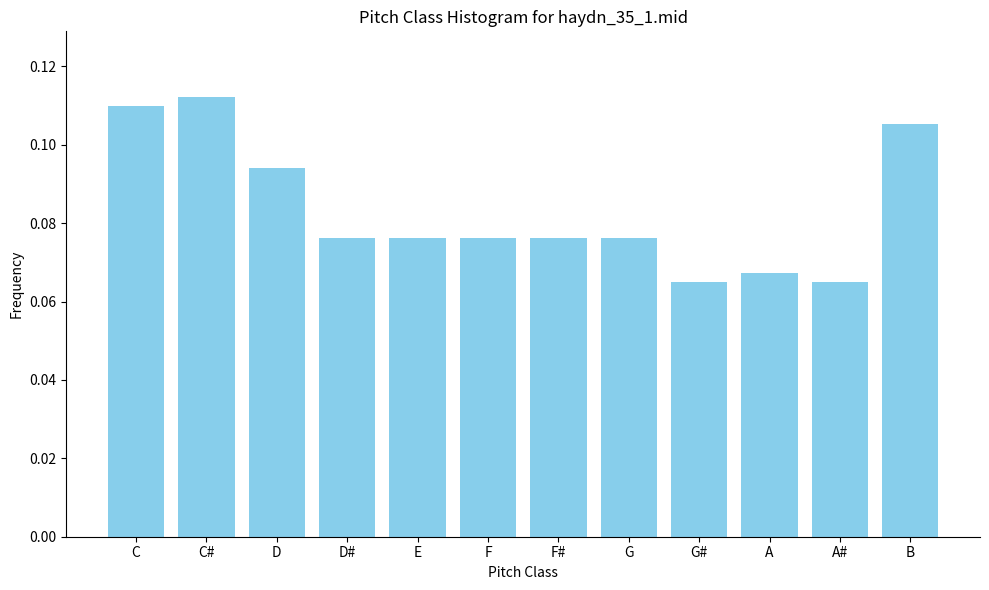

What is the label of the 7th bar from the left?

F#